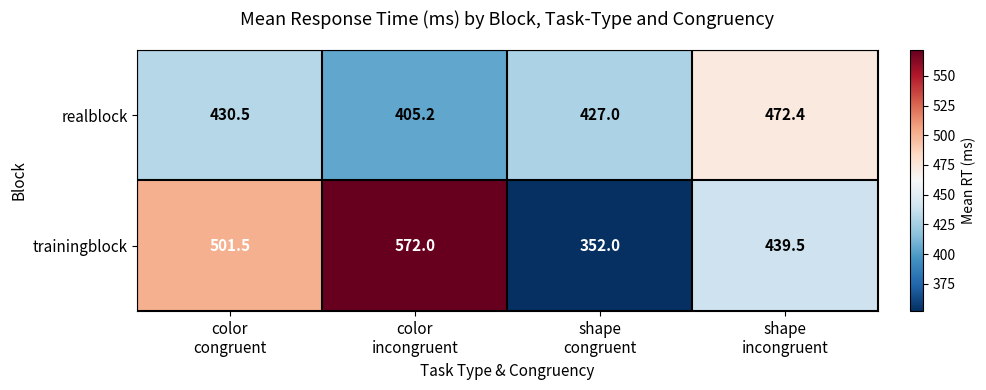

Rank the series at shape
congruent from lowest to highest value.

trainingblock, realblock